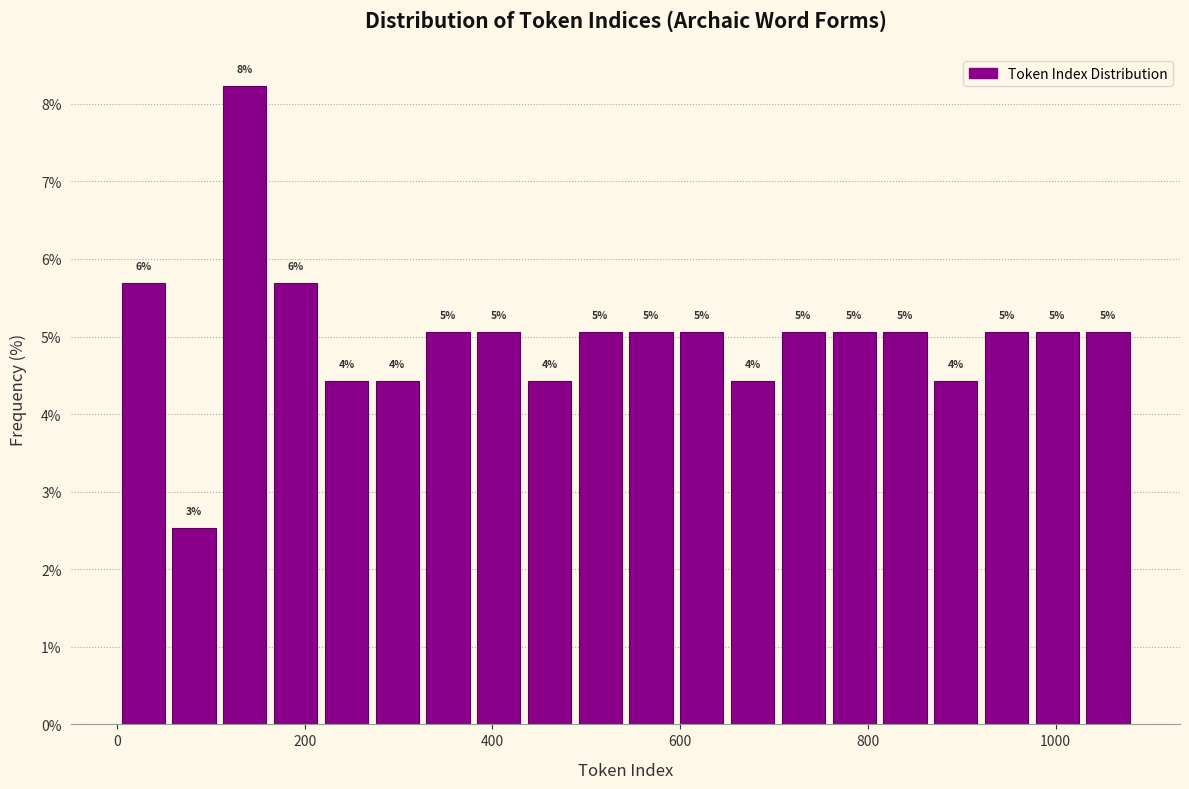

Read against the x-axis, roughly where is the centre of the tallest bar?

140